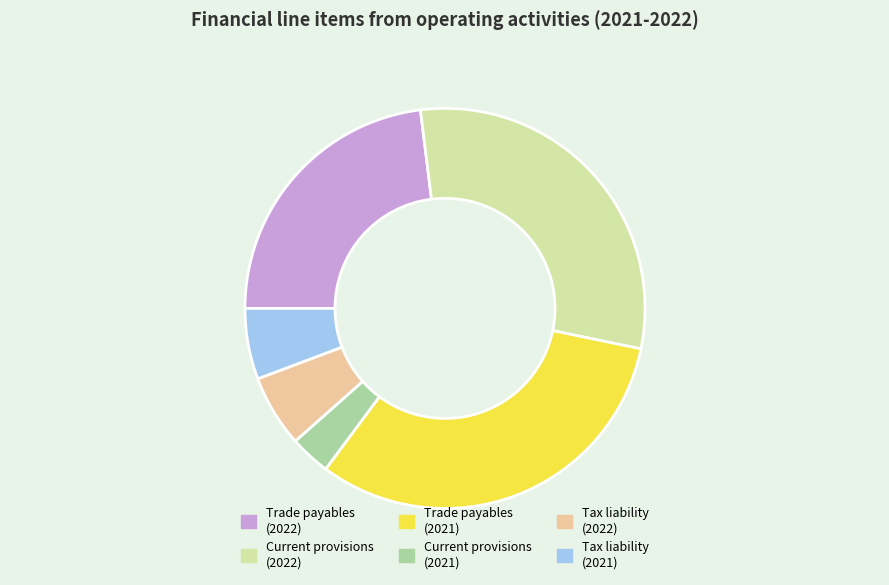

Do Trade payables (2022) and Tax liability (2021) together represent more than half of the pie?

No